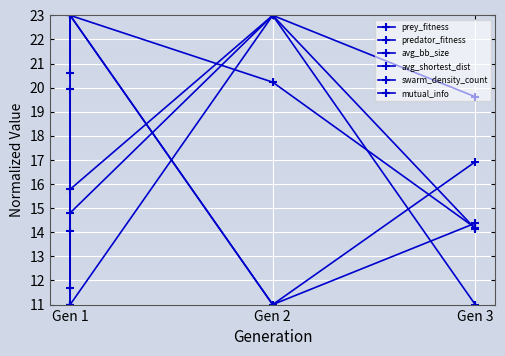

Which label corresponds to the smallest value in the chart?

Gen 2